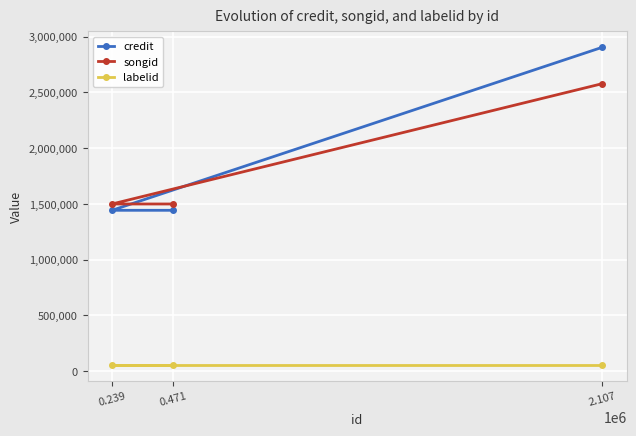

At which category is the sum across all series the highest?

2.107